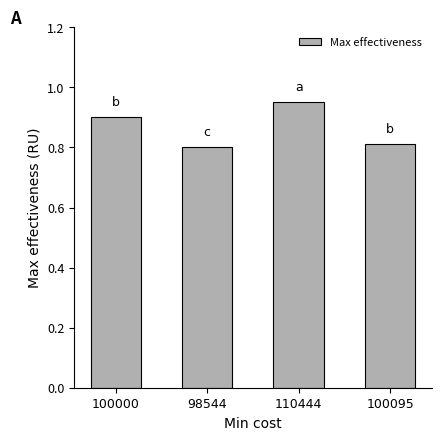

What is the label of the 2nd bar from the left?

98544